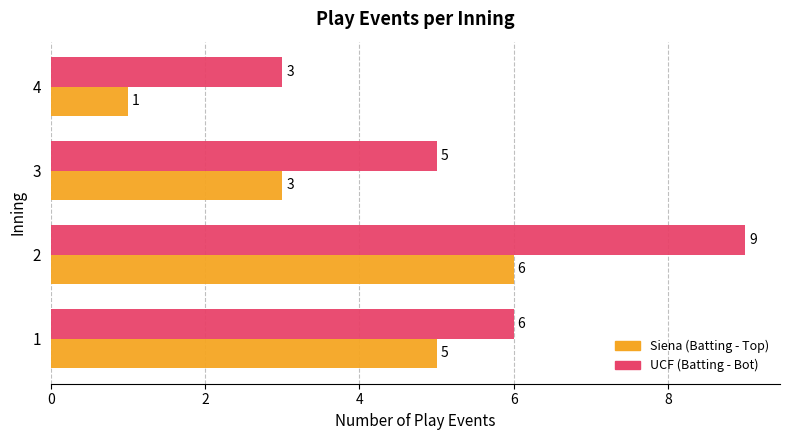

Where is Siena (Batting - Top) nearest to the value 3?

3